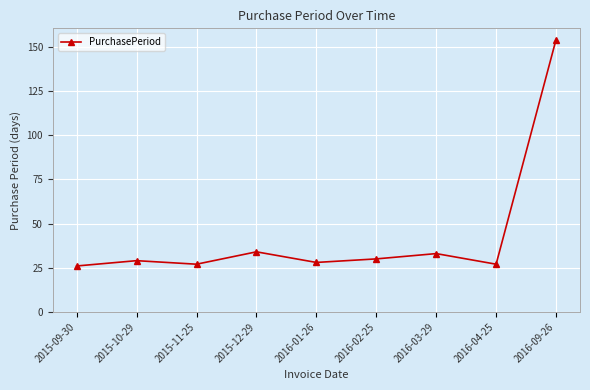

True or false: there are more than 2 points higher than both neighbors.

True